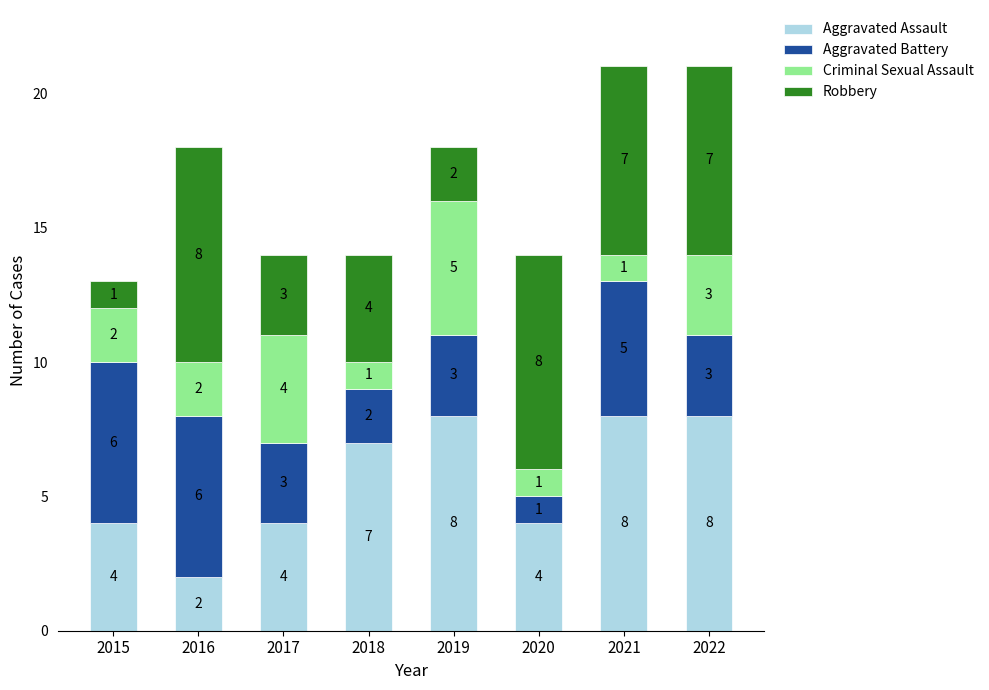

Does the chart contain any negative values?

No